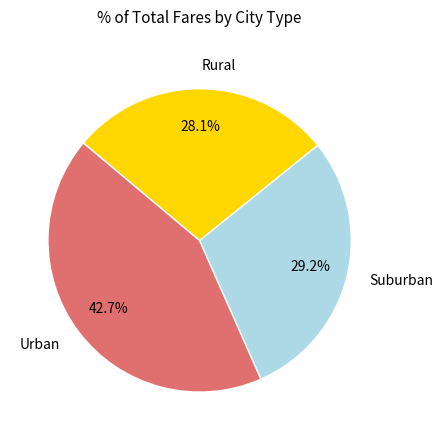

Is there a majority slice in this chart?

No